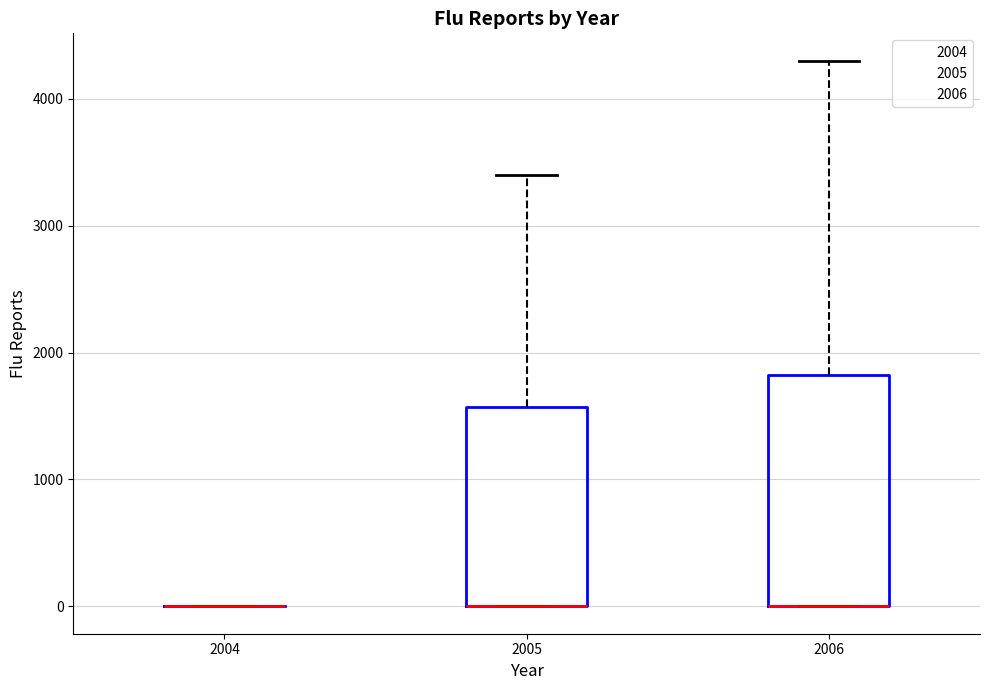

Comparing the boxes themselves (not the whiskers), which one is the tallest?

2006